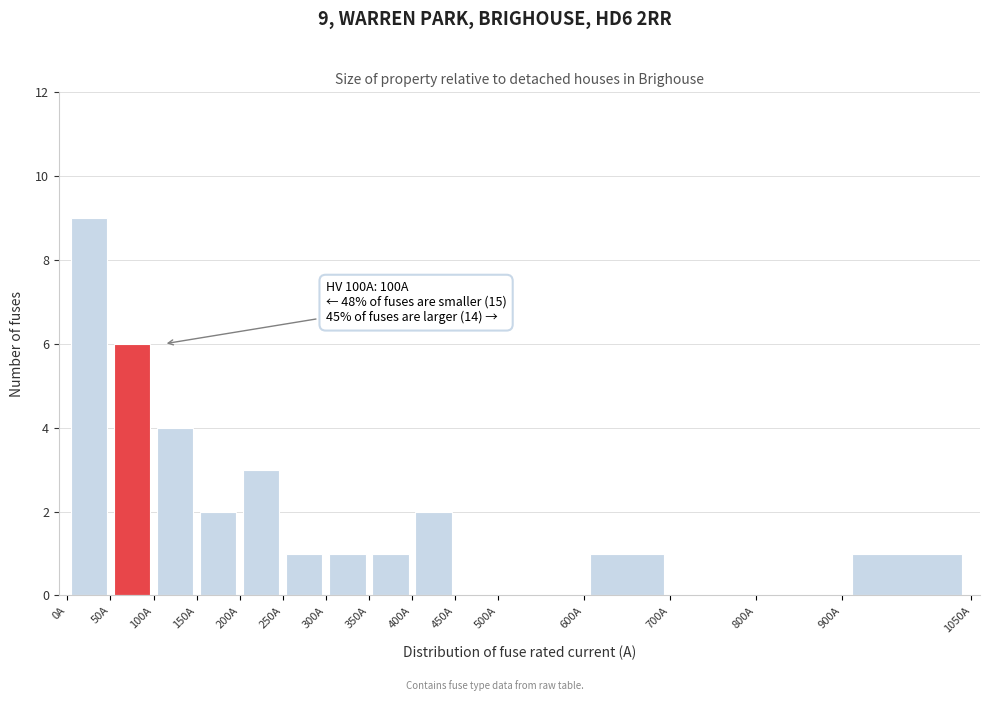

Which range on the x-axis has the tallest bar?

0 to 50